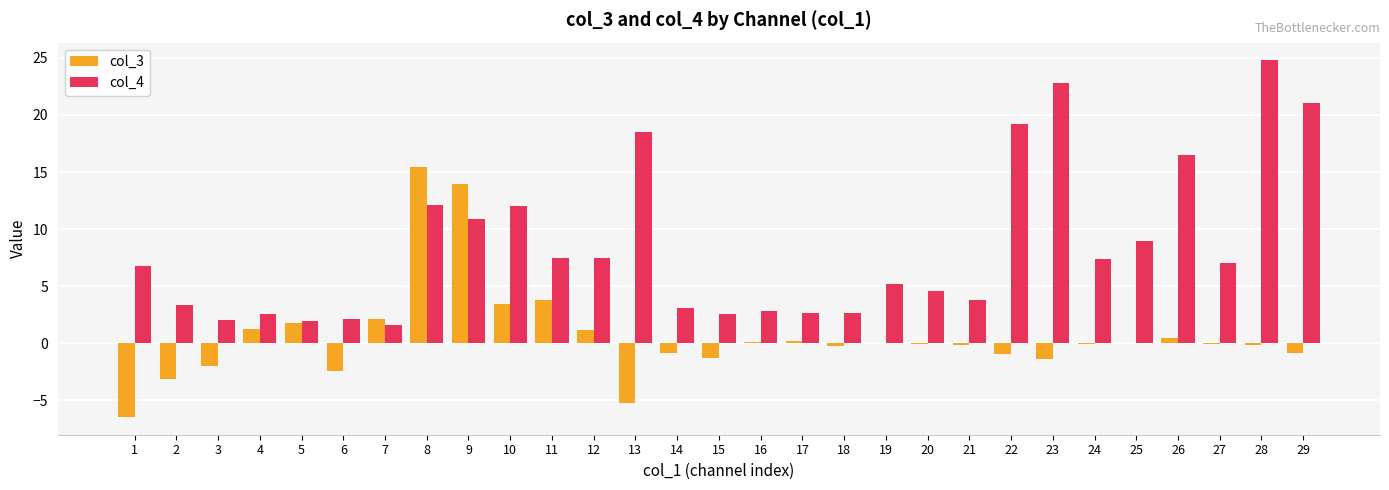

At which category is the sum across all series the highest?

8